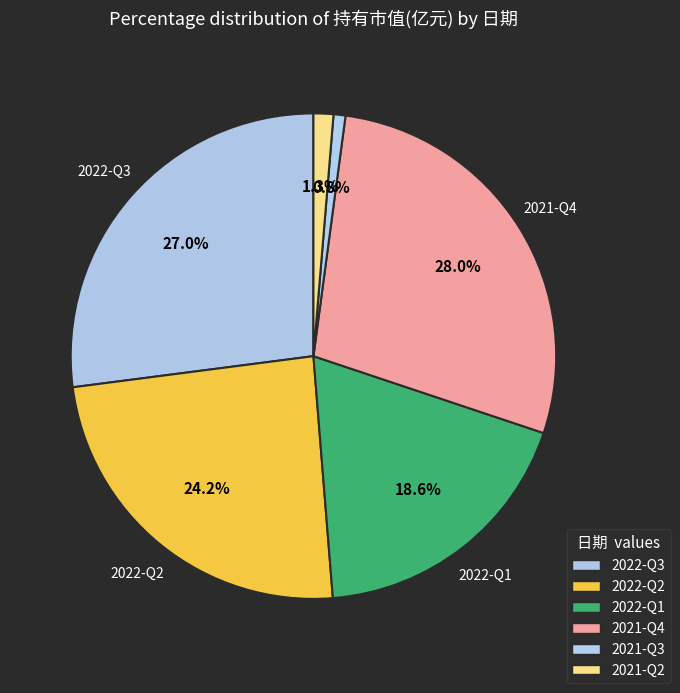

What percentage is the 2021-Q3 slice, to the nearest percent?

1%